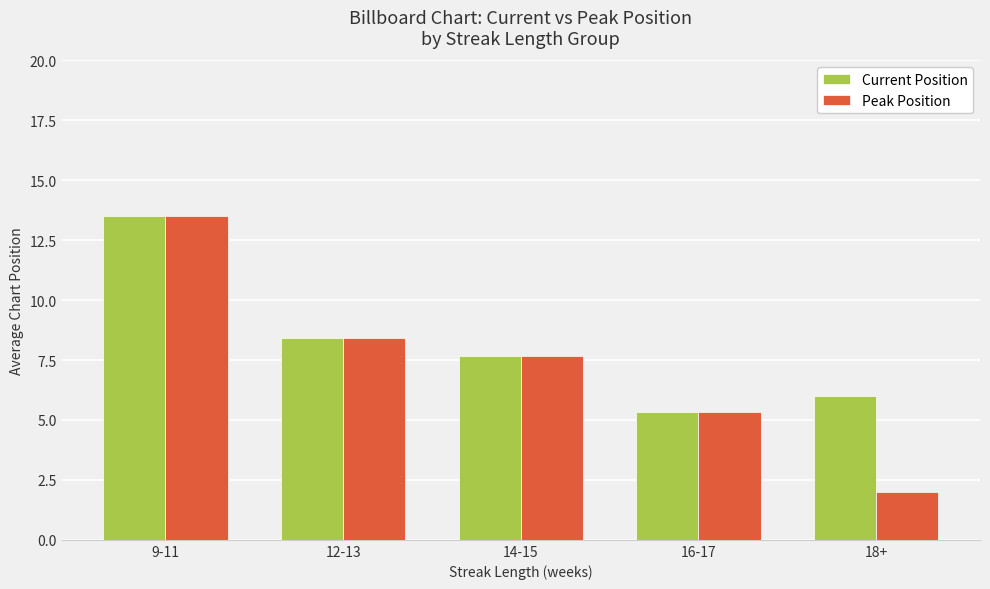

What is the difference between the maximum and minimum values in the Peak Position series?

11.5